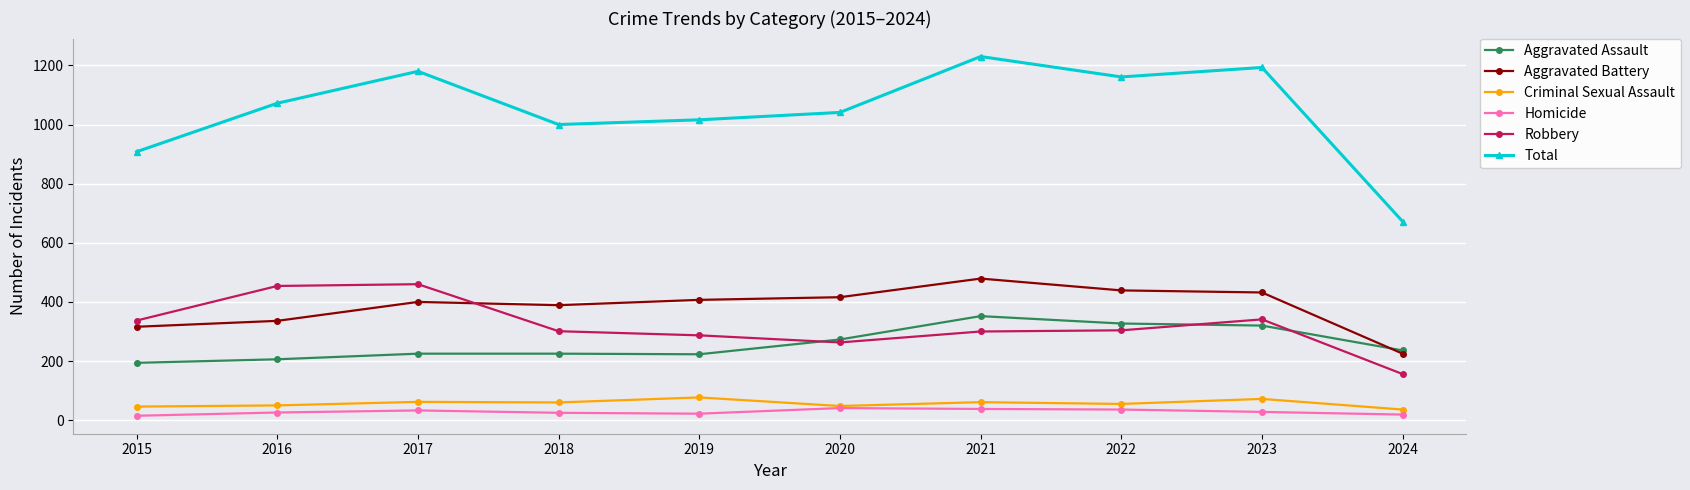

Between 2017 and 2022, which series saw the biggest shift?

Robbery